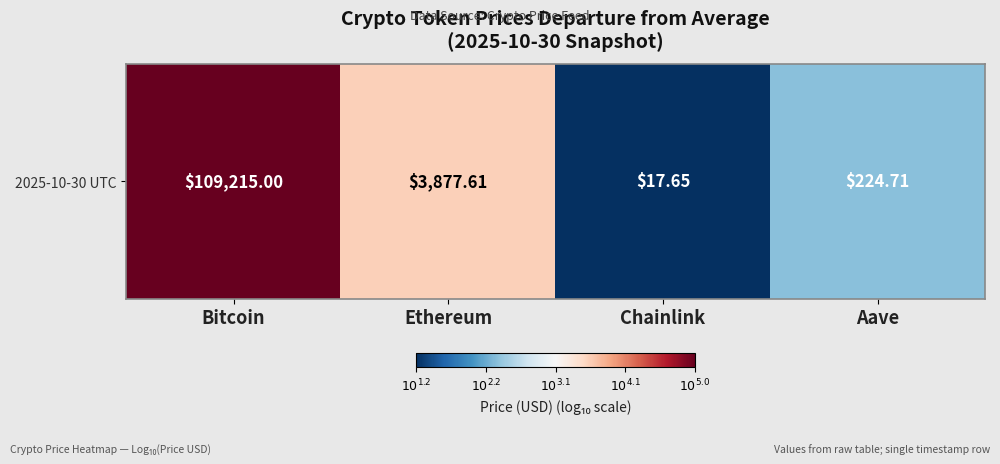

Rank the categories by value from highest to lowest.

Bitcoin, Ethereum, Aave, Chainlink